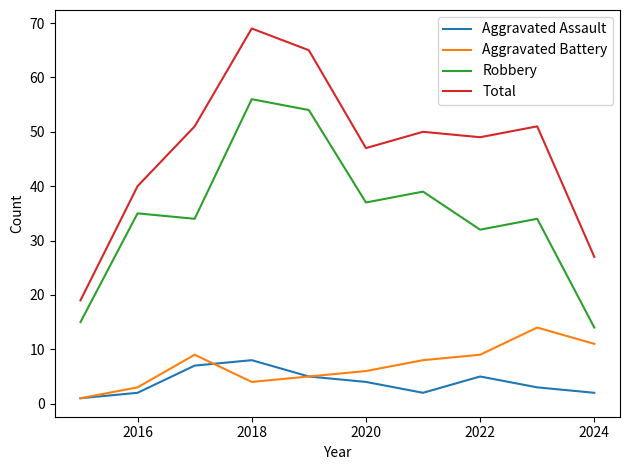

True or false: Aggravated Battery has more than 1 points higher than both neighbors.

True